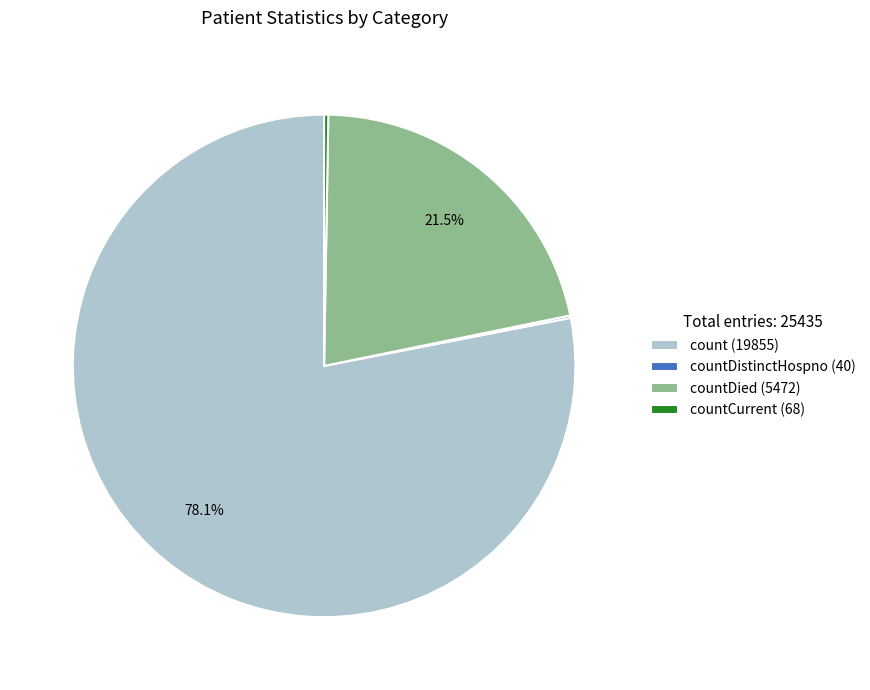

Which category has the biggest portion of the pie?

count (19855)